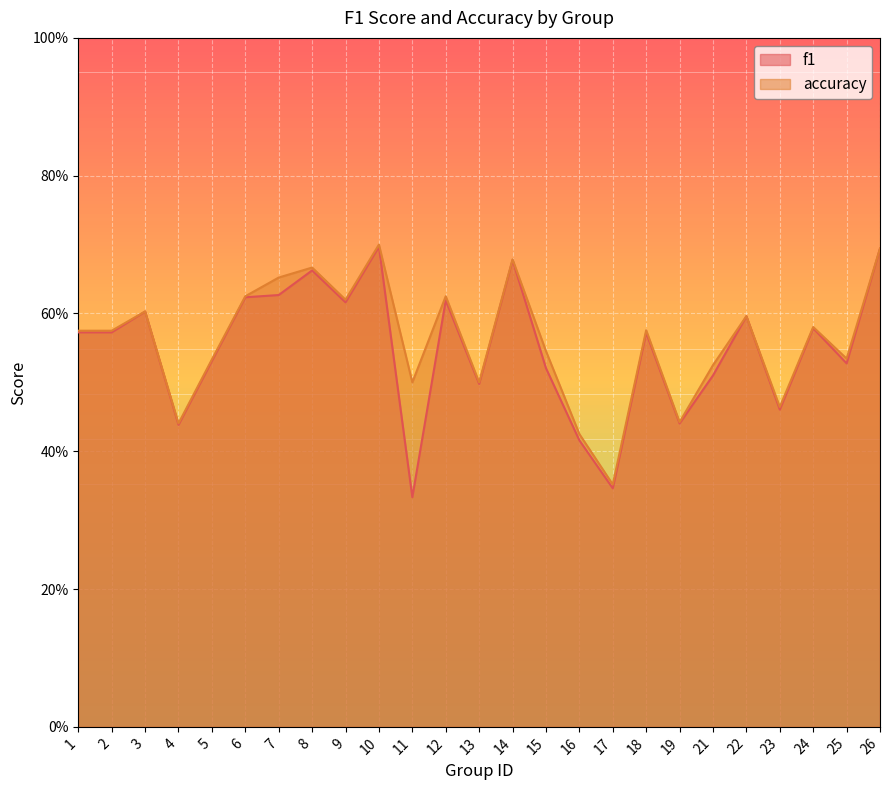

True or false: accuracy and f1 cross at least once.

False